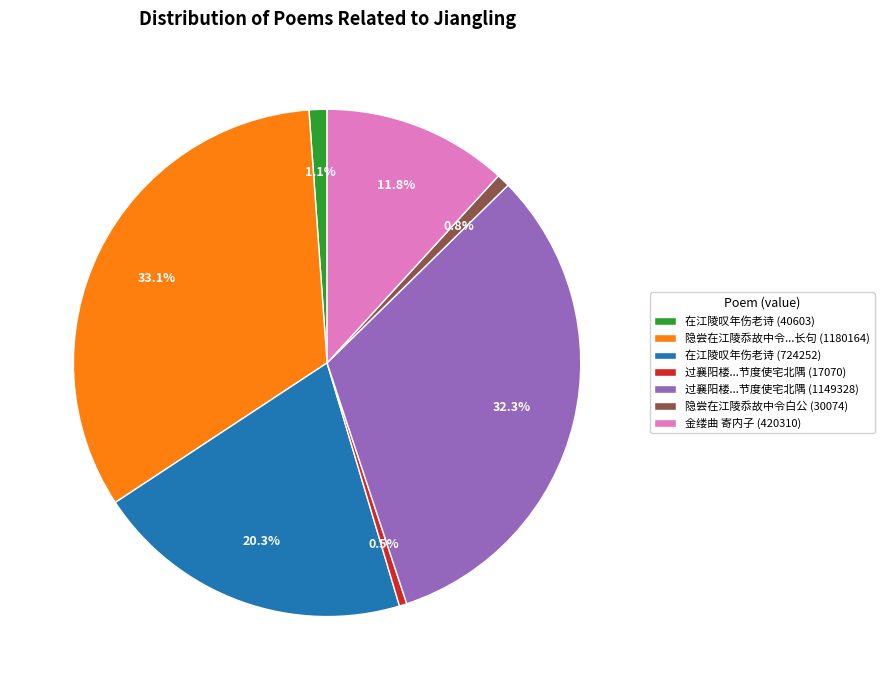

To the nearest percent, what is the difference between the largest and smallest slice percentages?

33%